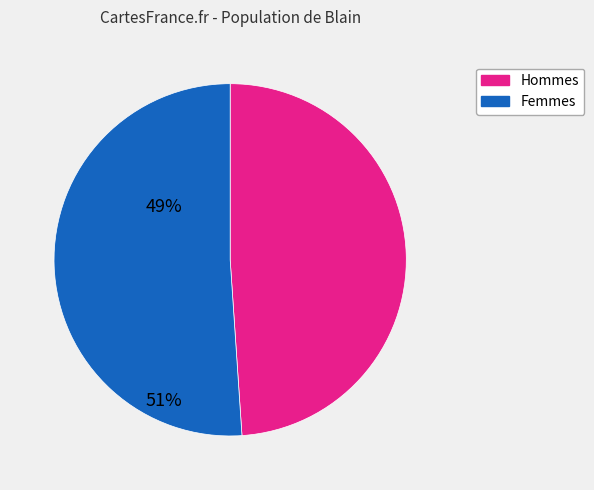

Is the sum of Femmes and Hommes greater than half?

Yes